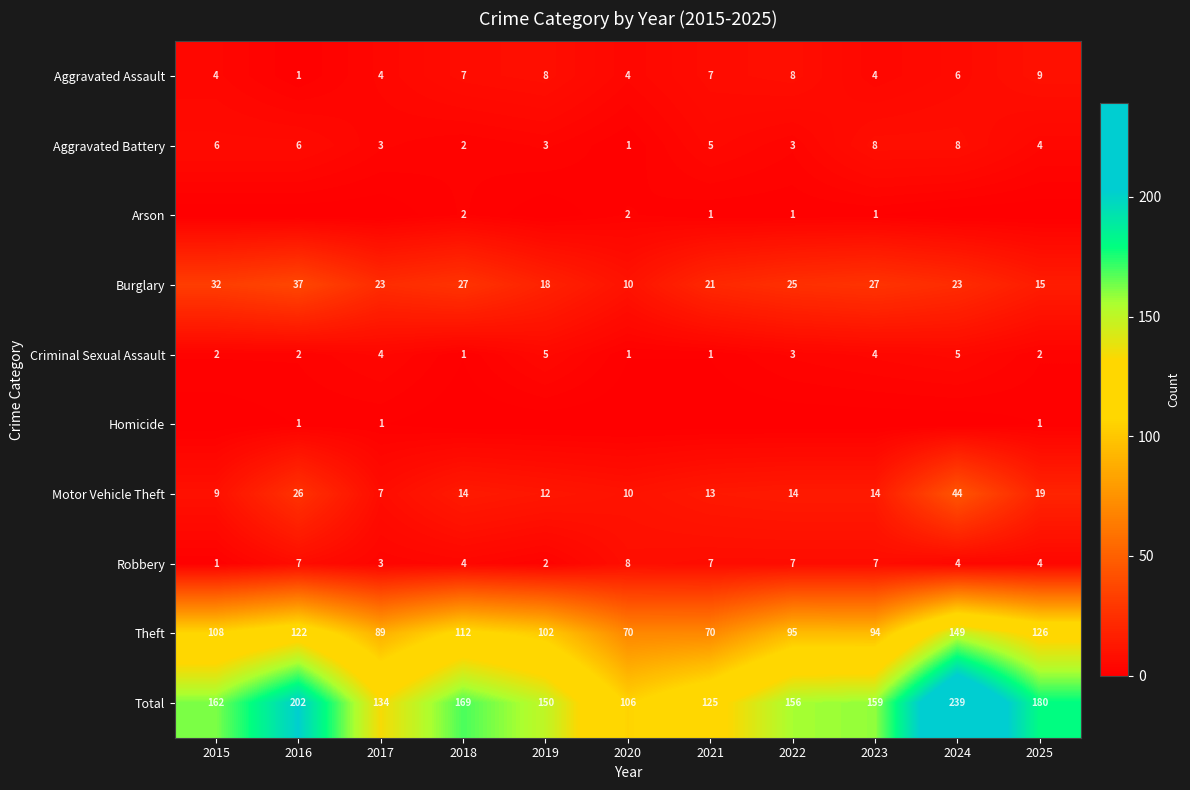

The value of Aggravated Assault at 2024 is 2. True or false?

False